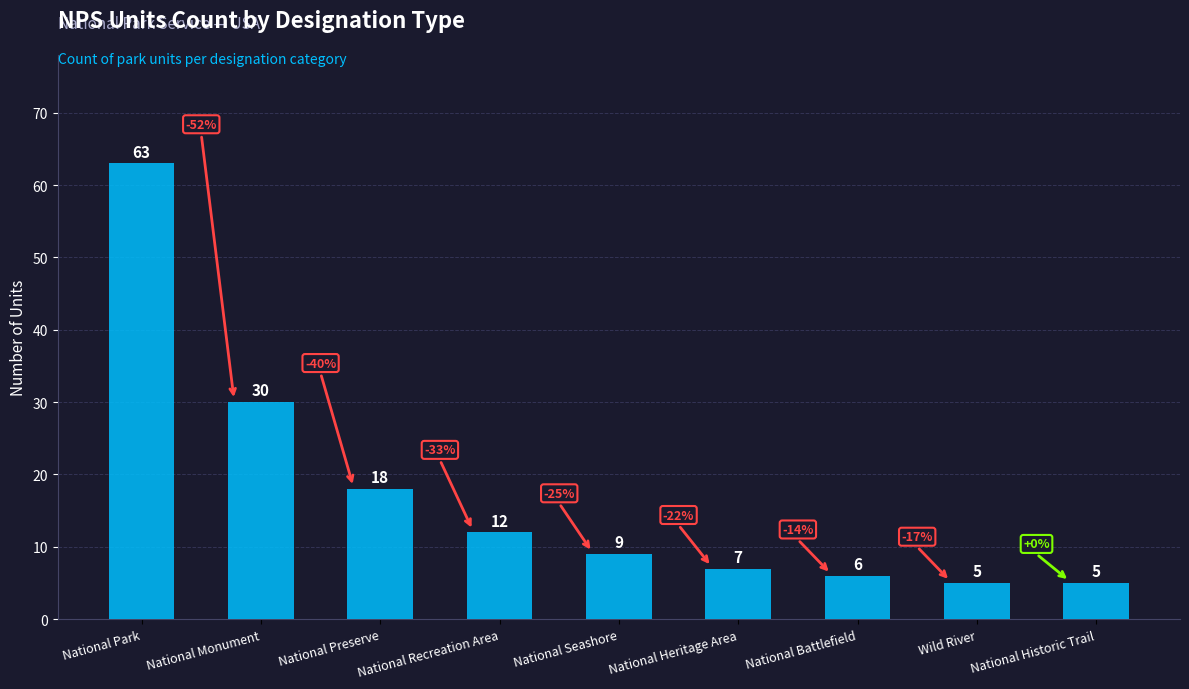

What is the label of the 1st bar from the left?

National Park